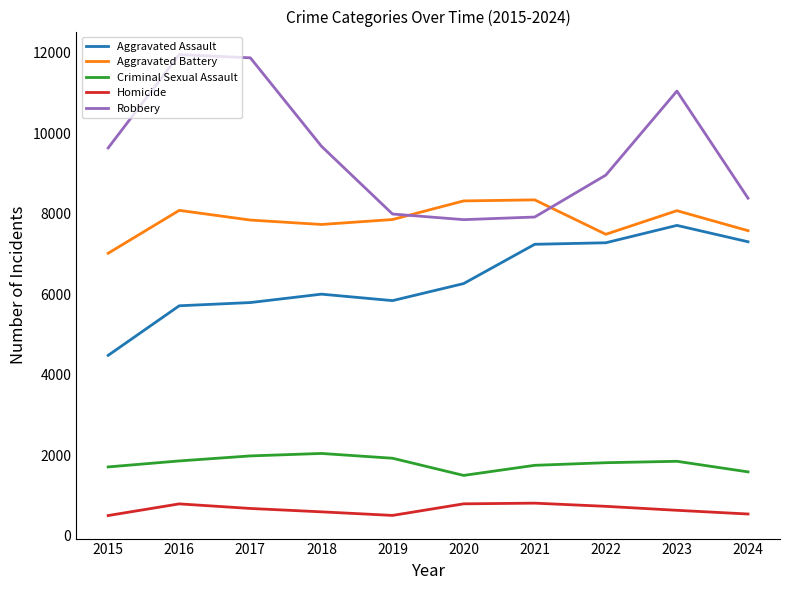

List the series in order of their peak value, highest first.

Robbery, Aggravated Battery, Aggravated Assault, Criminal Sexual Assault, Homicide